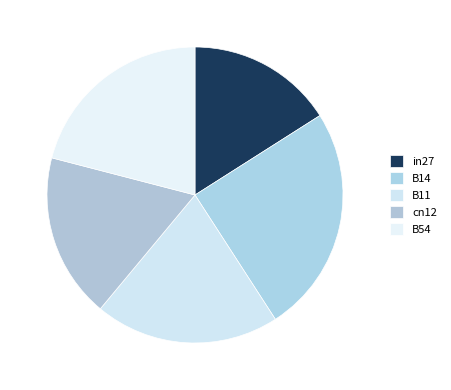

What is the change in value from in27 to B54?

+0.2